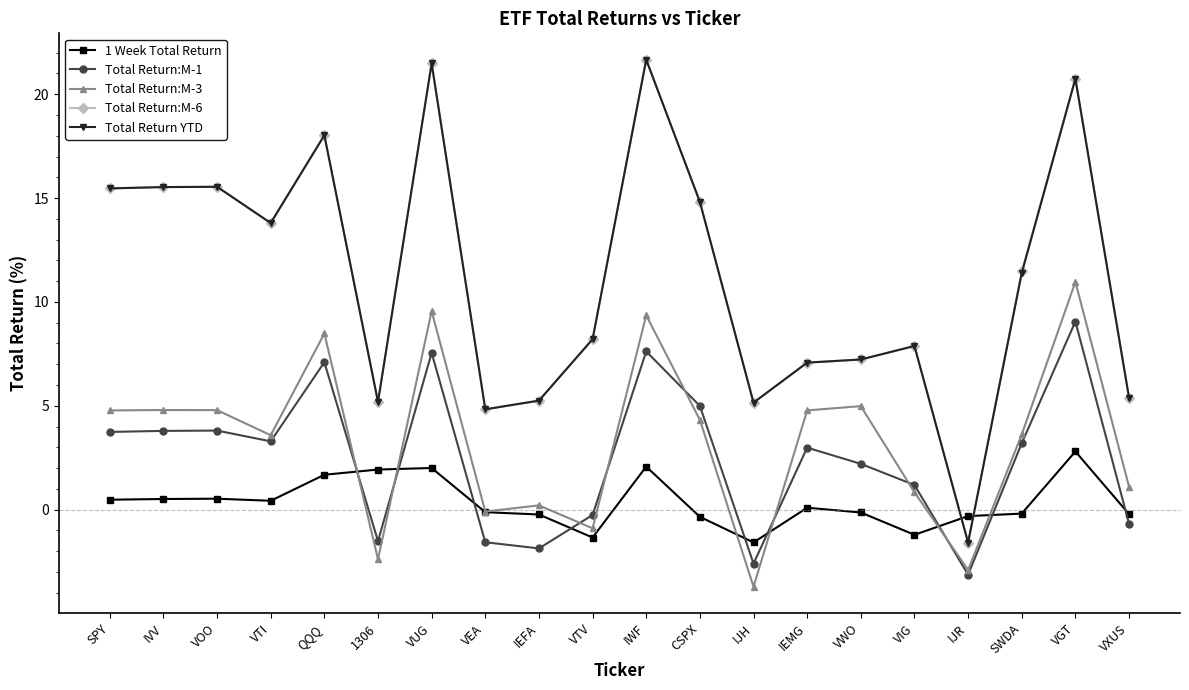

Is it true that Total Return:M-3 equals 5.0 at VUG?

False